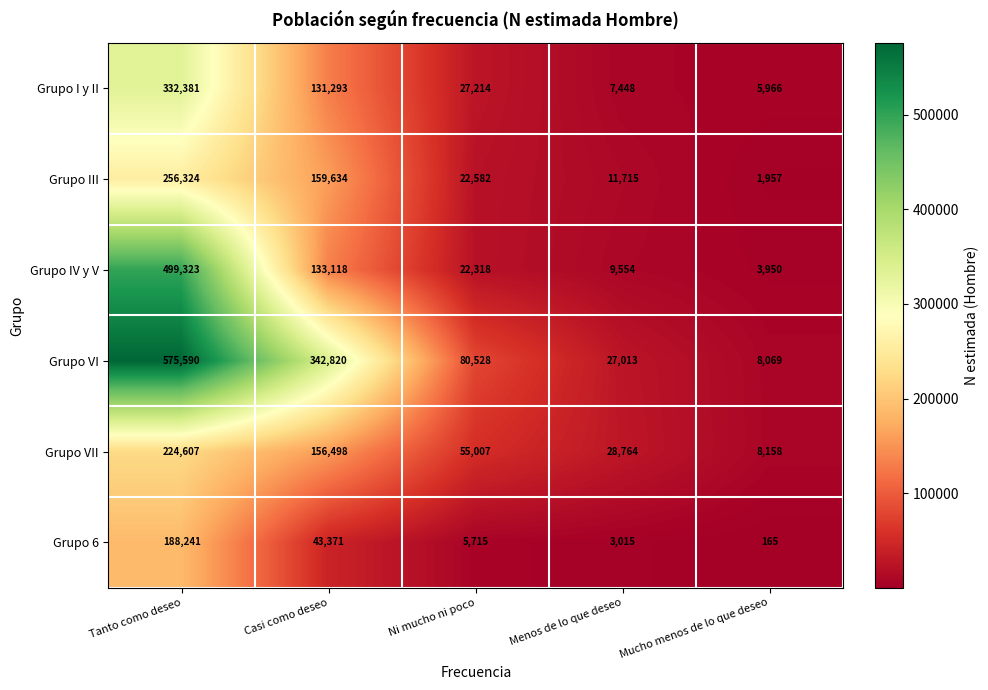

What value does the Grupo VII series have at Mucho menos de lo que deseo, to the nearest 50?

8150